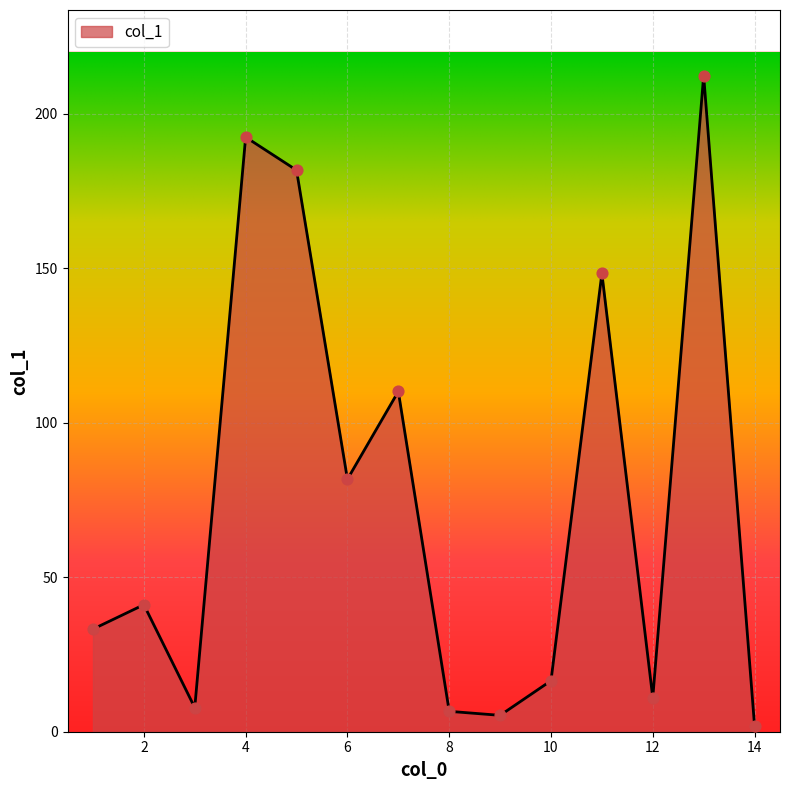

What is the difference between the maximum and minimum values?

210.4